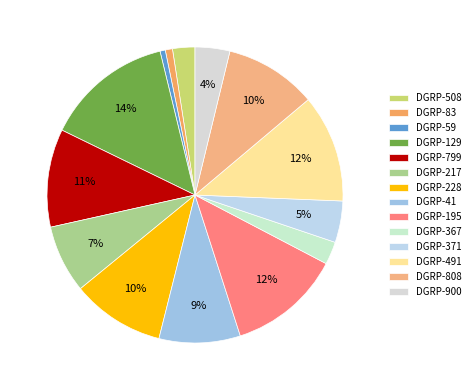

Rank the categories by value from highest to lowest.

DGRP-129, DGRP-195, DGRP-491, DGRP-799, DGRP-228, DGRP-808, DGRP-41, DGRP-217, DGRP-371, DGRP-900, DGRP-367, DGRP-508, DGRP-83, DGRP-59